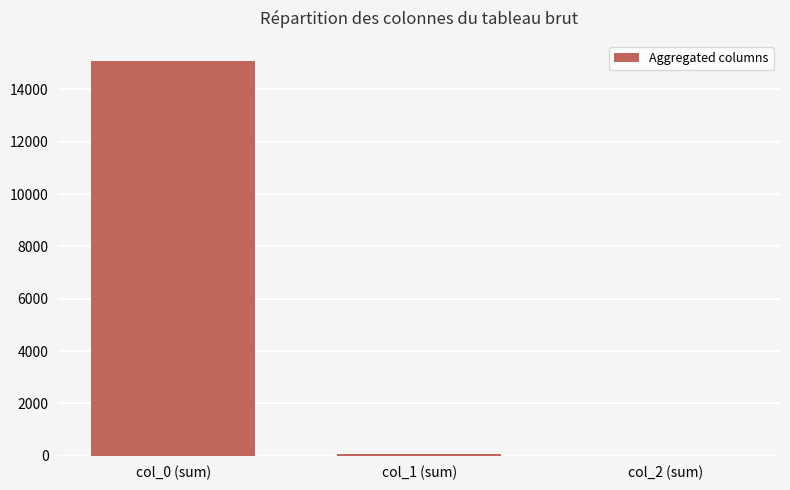

Are the bars grouped side by side (vs. stacked)?

No